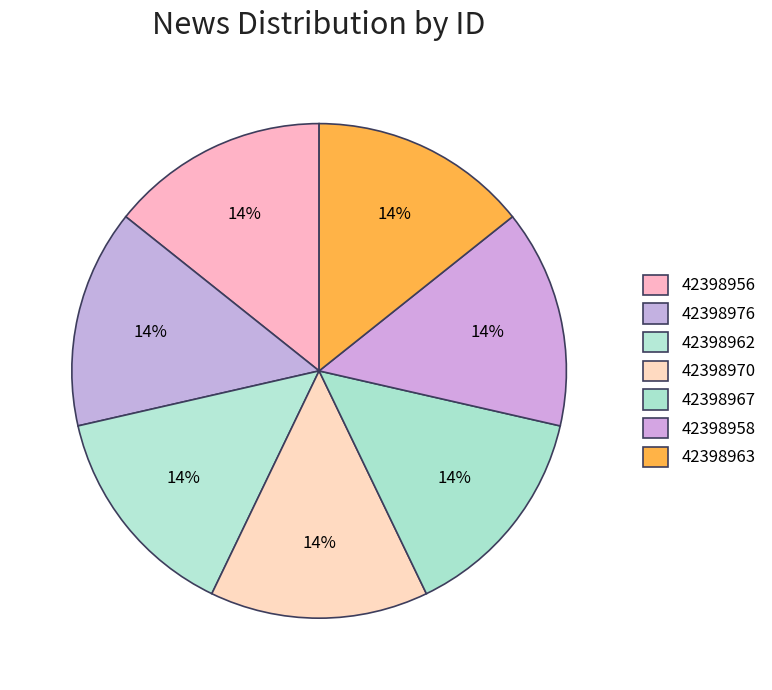

Count the number of slices in the pie.

7